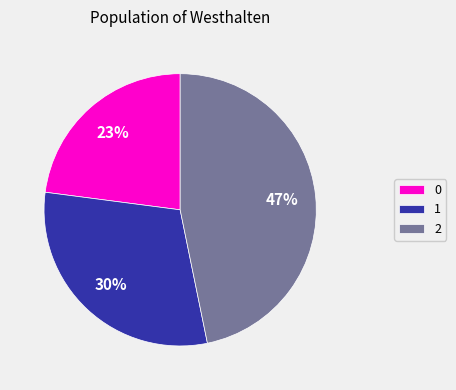

To the nearest percent, what percentage of the pie is 1?

30%